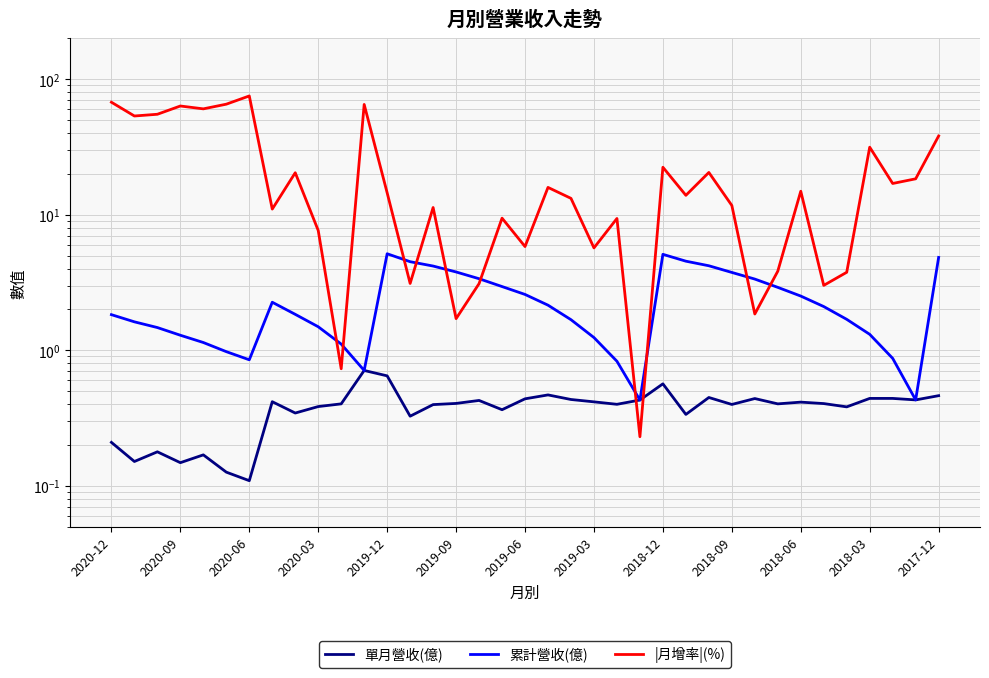

What is the minimum value shown in the chart?

0.1